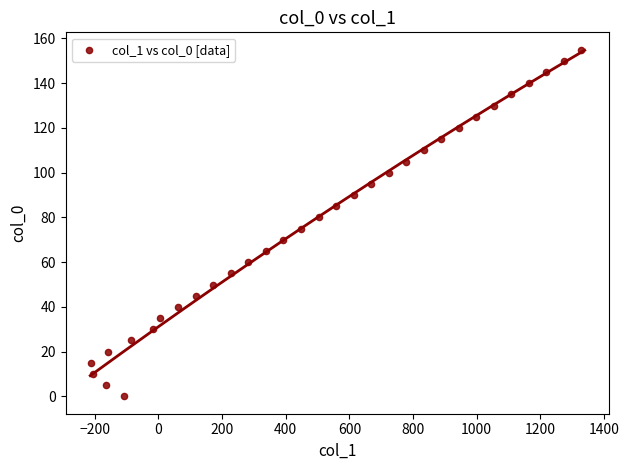

What is the range of X values (max minus min)?

1540